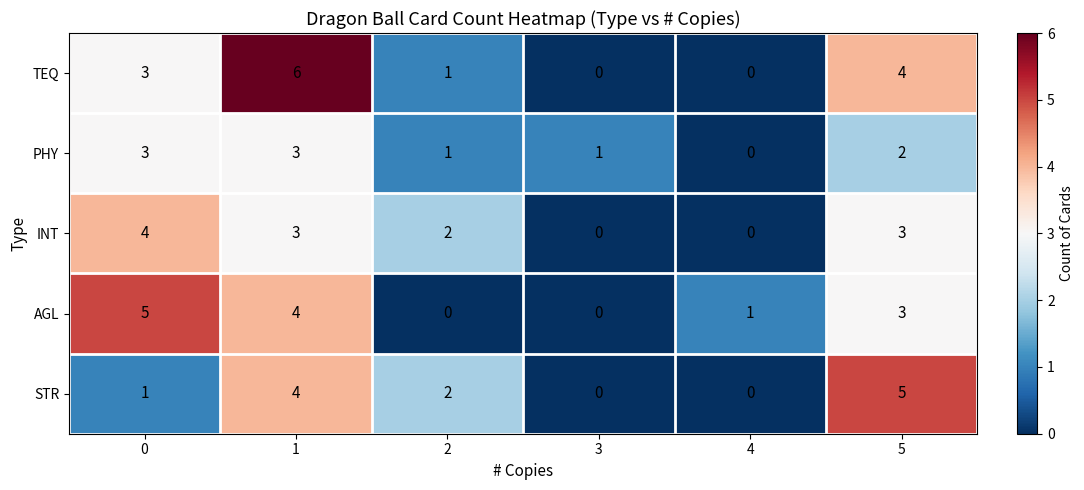

What is the greatest value displayed?

6